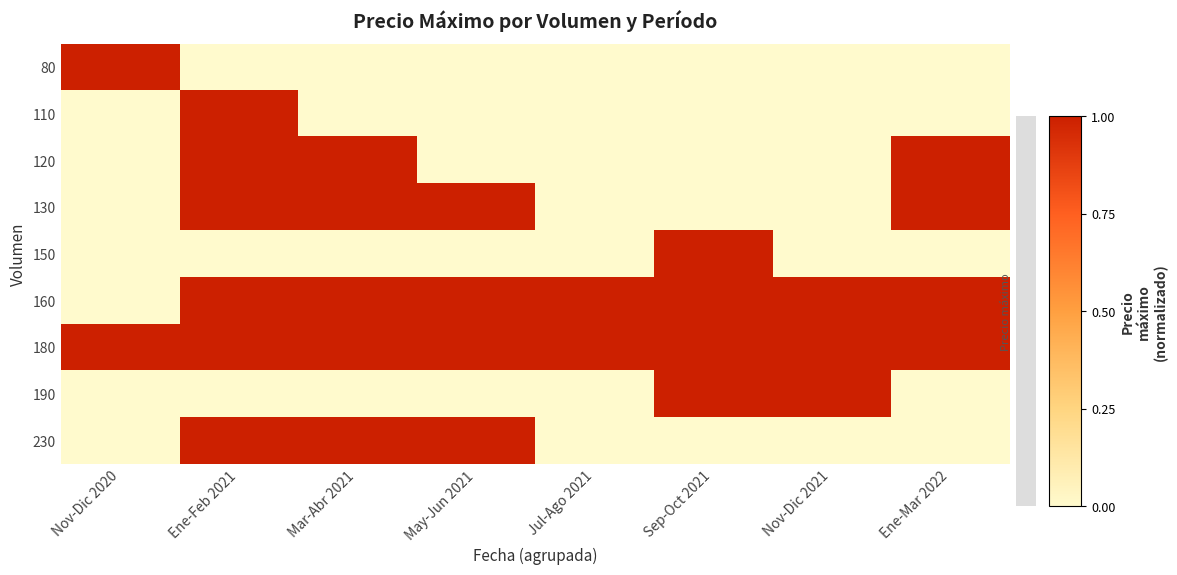

Reading right to left, extract all data points from this chart.

80: Ene-Mar 2022=0	Nov-Dic 2021=0	Sep-Oct 2021=0	Jul-Ago 2021=0	May-Jun 2021=0	Mar-Abr 2021=0	Ene-Feb 2021=0	Nov-Dic 2020=1
110: Ene-Mar 2022=0	Nov-Dic 2021=0	Sep-Oct 2021=0	Jul-Ago 2021=0	May-Jun 2021=0	Mar-Abr 2021=0	Ene-Feb 2021=1	Nov-Dic 2020=0
120: Ene-Mar 2022=1	Nov-Dic 2021=0	Sep-Oct 2021=0	Jul-Ago 2021=0	May-Jun 2021=0	Mar-Abr 2021=1	Ene-Feb 2021=1	Nov-Dic 2020=0
130: Ene-Mar 2022=1	Nov-Dic 2021=0	Sep-Oct 2021=0	Jul-Ago 2021=0	May-Jun 2021=1	Mar-Abr 2021=1	Ene-Feb 2021=1	Nov-Dic 2020=0
150: Ene-Mar 2022=0	Nov-Dic 2021=0	Sep-Oct 2021=1	Jul-Ago 2021=0	May-Jun 2021=0	Mar-Abr 2021=0	Ene-Feb 2021=0	Nov-Dic 2020=0
160: Ene-Mar 2022=1	Nov-Dic 2021=1	Sep-Oct 2021=1	Jul-Ago 2021=1	May-Jun 2021=1	Mar-Abr 2021=1	Ene-Feb 2021=1	Nov-Dic 2020=0
180: Ene-Mar 2022=1	Nov-Dic 2021=1	Sep-Oct 2021=1	Jul-Ago 2021=1	May-Jun 2021=1	Mar-Abr 2021=1	Ene-Feb 2021=1	Nov-Dic 2020=1
190: Ene-Mar 2022=0	Nov-Dic 2021=1	Sep-Oct 2021=1	Jul-Ago 2021=0	May-Jun 2021=0	Mar-Abr 2021=0	Ene-Feb 2021=0	Nov-Dic 2020=0
230: Ene-Mar 2022=0	Nov-Dic 2021=0	Sep-Oct 2021=0	Jul-Ago 2021=0	May-Jun 2021=1	Mar-Abr 2021=1	Ene-Feb 2021=1	Nov-Dic 2020=0